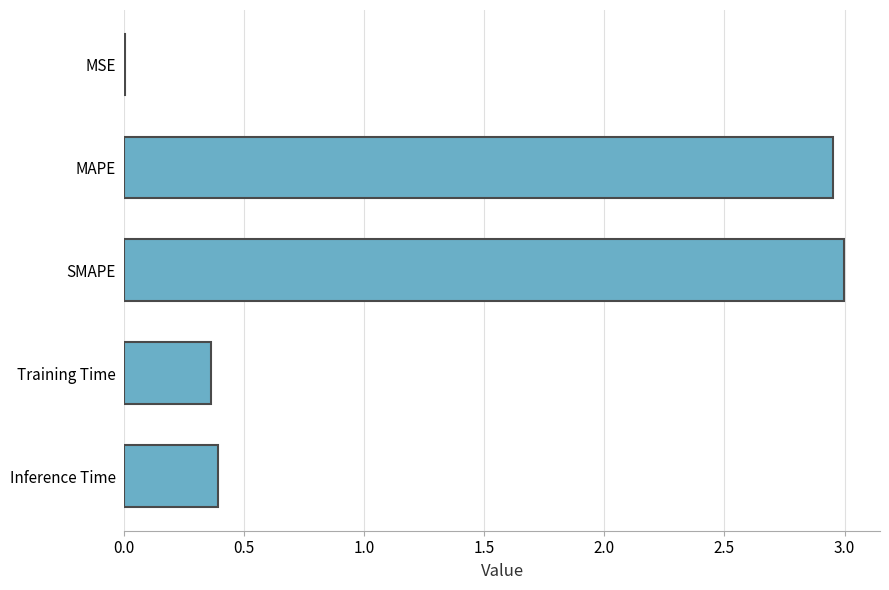

Which label corresponds to the largest value in the chart?

SMAPE